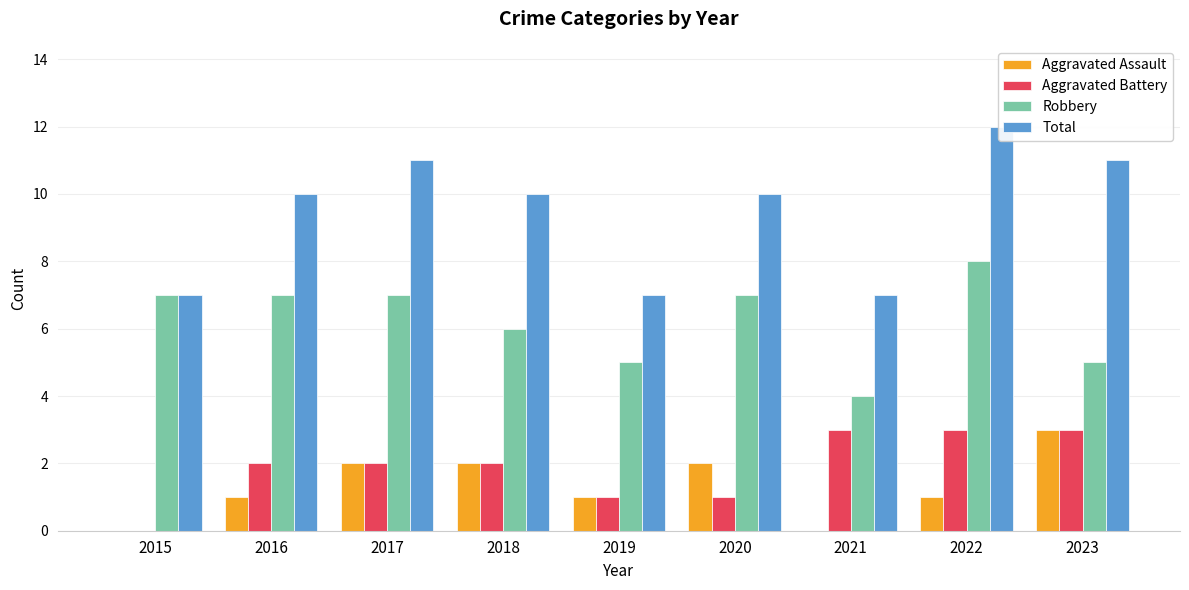

What value does the Aggravated Battery series have at 2016?

2